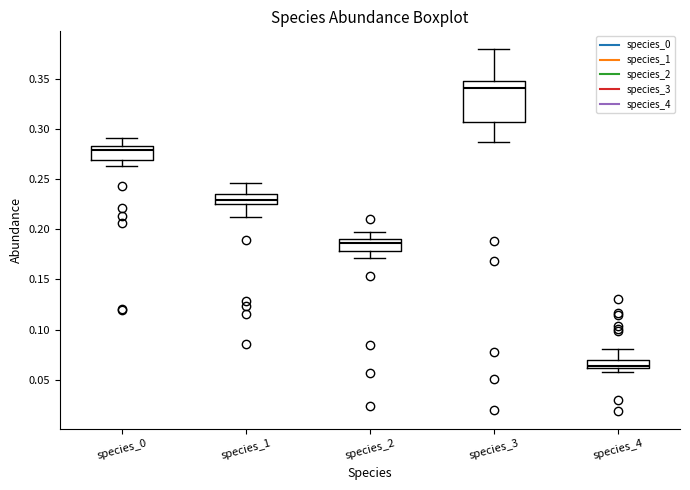

Which box's median line is the lowest?

species_4